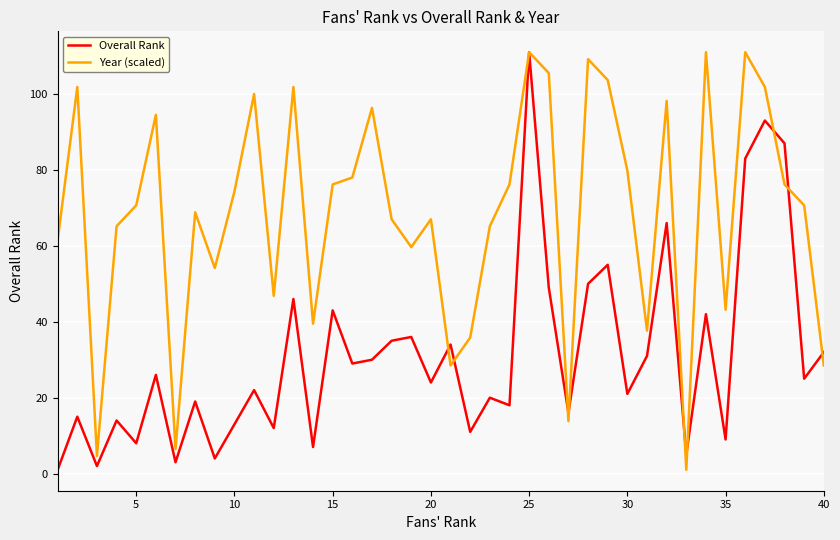

Which series has the largest total across all categories?

Year (scaled)